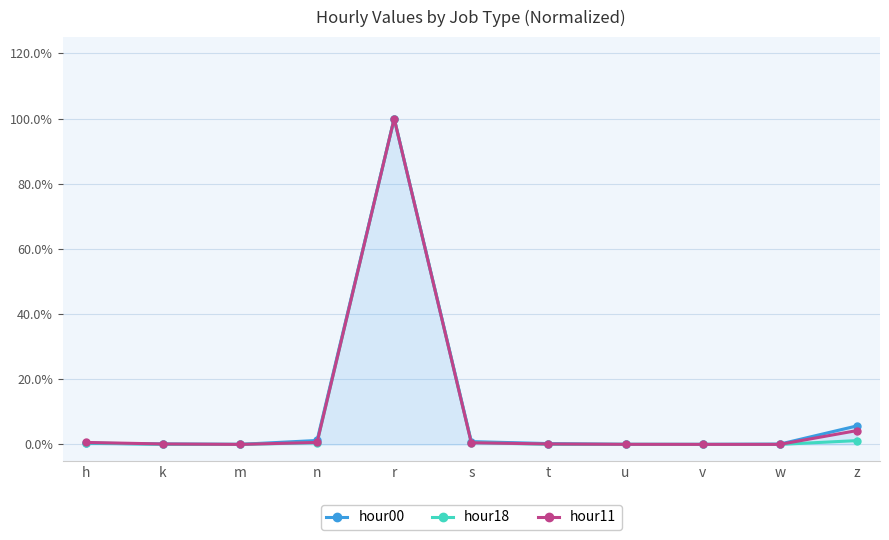

At which category does hour11 reach its first local peak?

r